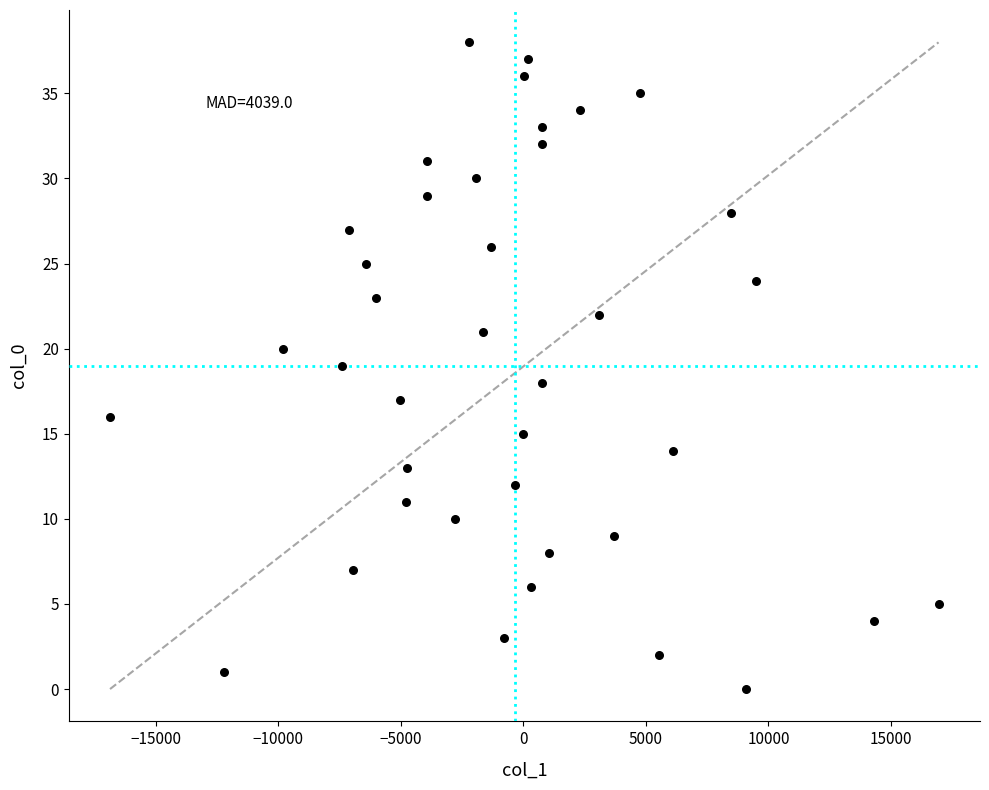

What is the range of Y values (max minus min)?

38